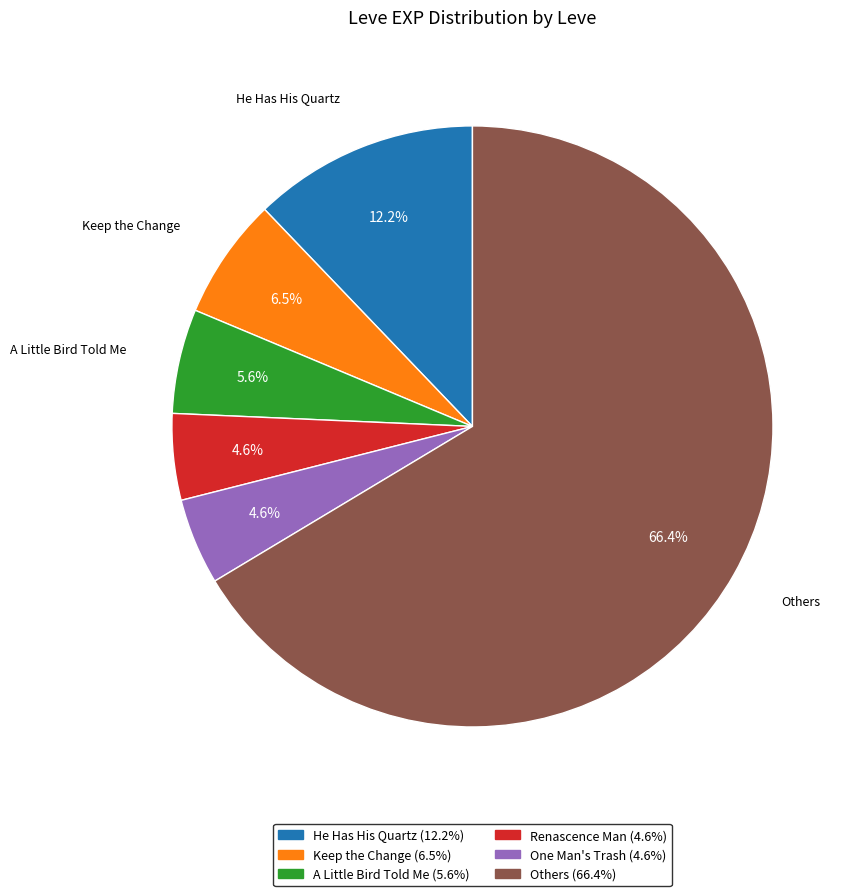

Does any single category account for the majority?

Yes